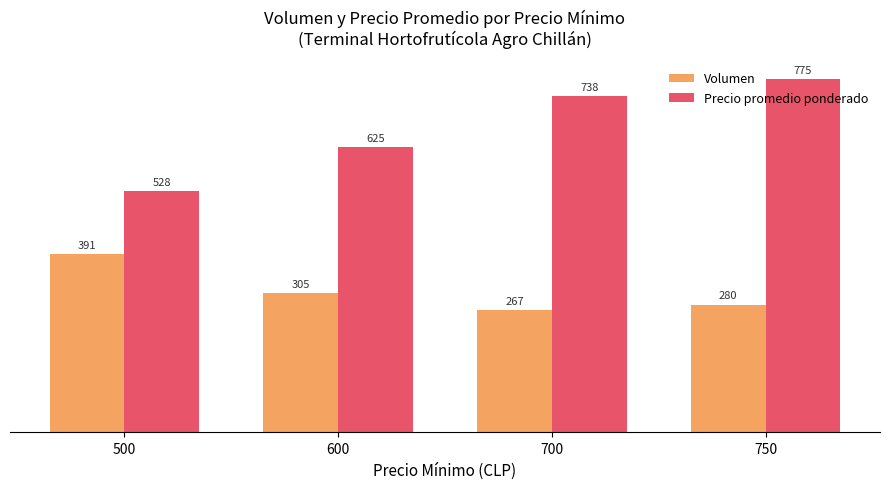

Reading left to right, extract all data points from this chart.

Volumen: 391	305	267	280
Precio promedio ponderado: 528	625	738	775